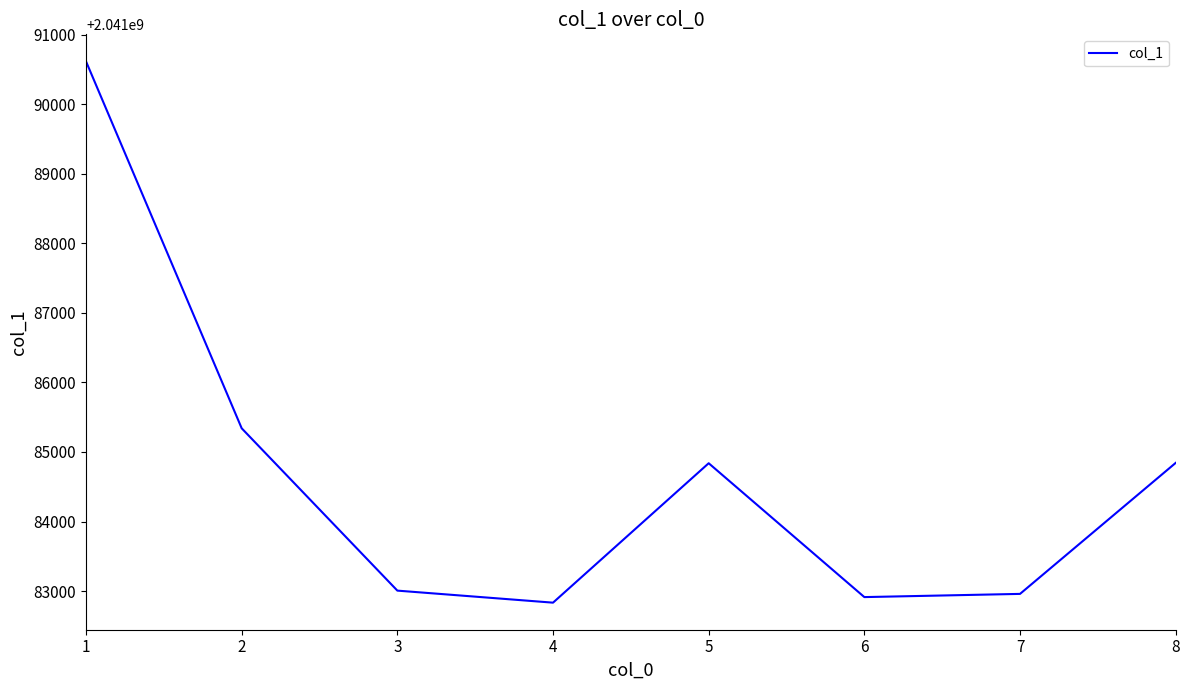

The chart shows a value of 1344940056 at 7. True or false?

False